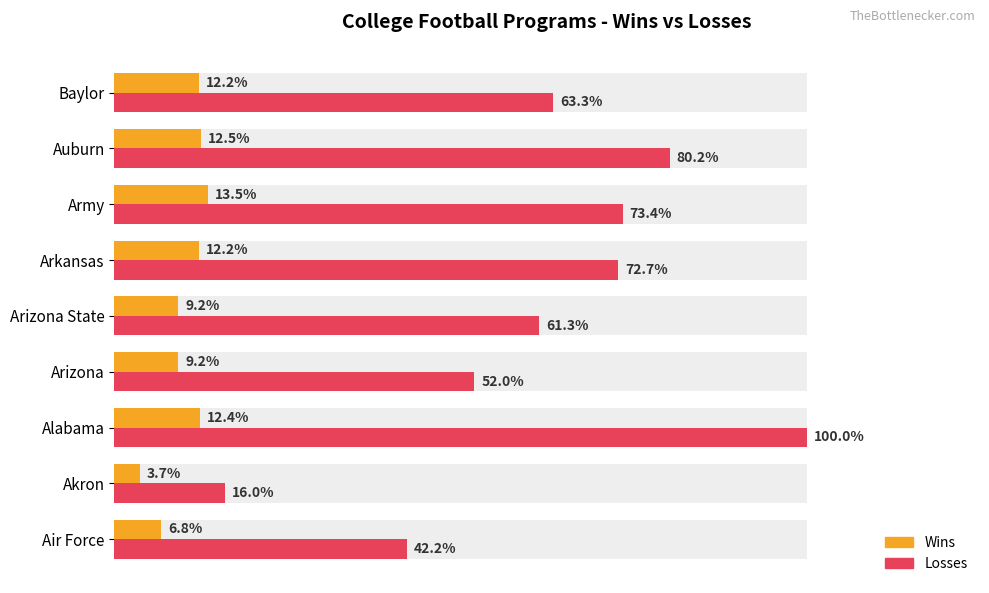

How many series are shown in this chart?

2